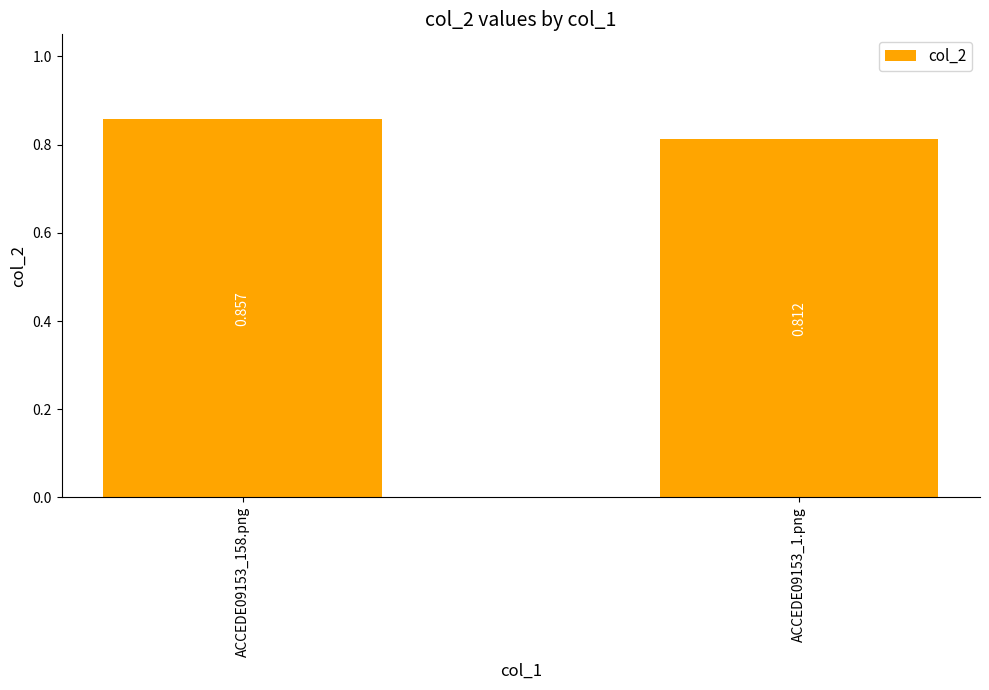

How many values are between 0 and 1?

2